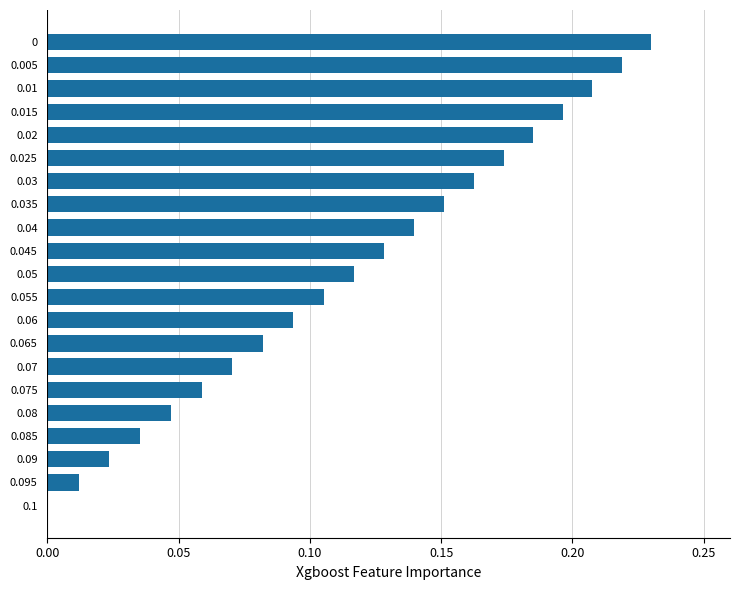

Which has a higher value, 0.08 or 0.085?

0.08